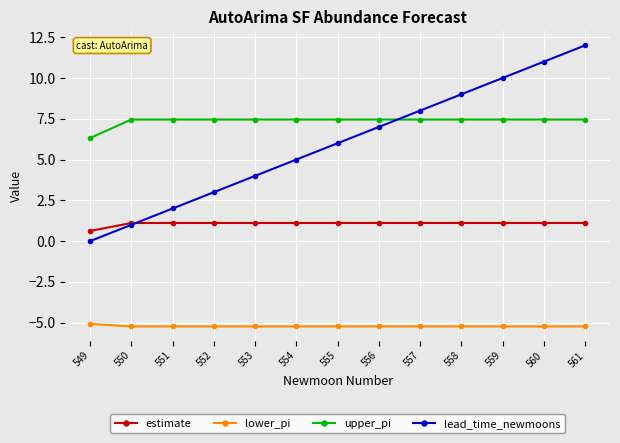

How many intersections are there between upper_pi and lead_time_newmoons?

1